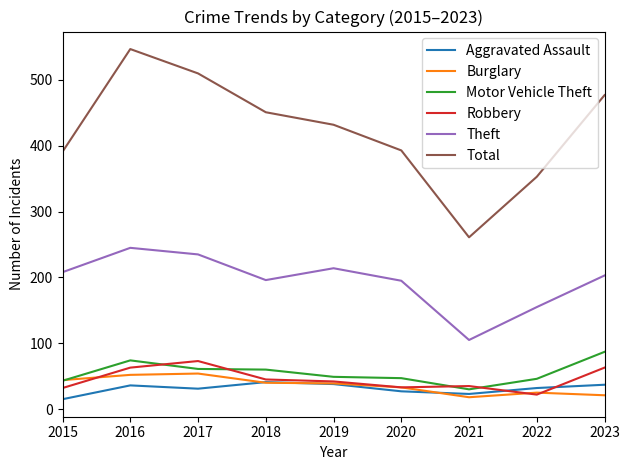

Which series changed the most between 2019 and 2022?

Total